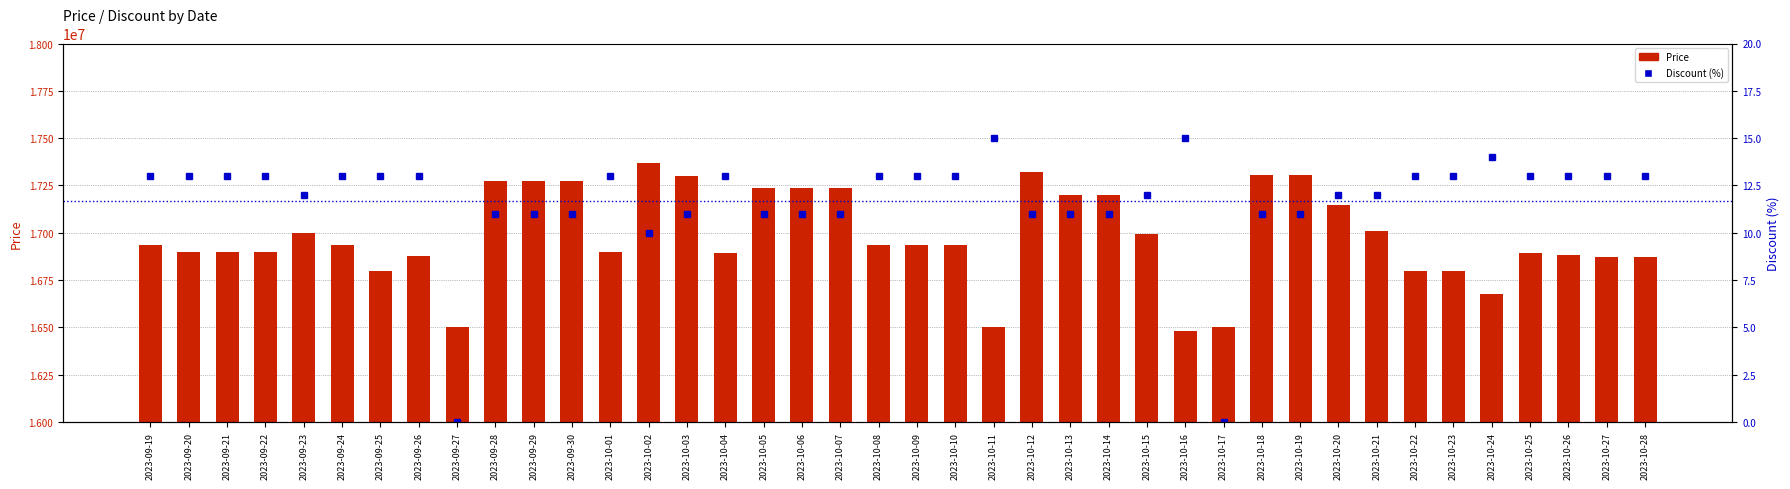

At which category does the chart reach its peak across all series?

2023-10-02